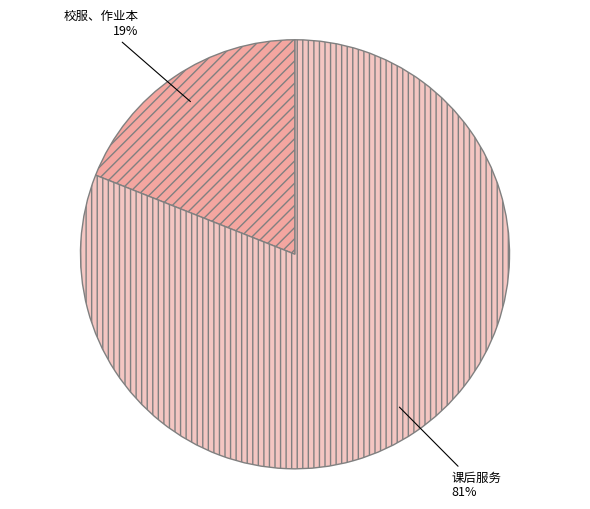

What is the ratio of the value at 校服、作业本 to the value at 课后服务?

0.2